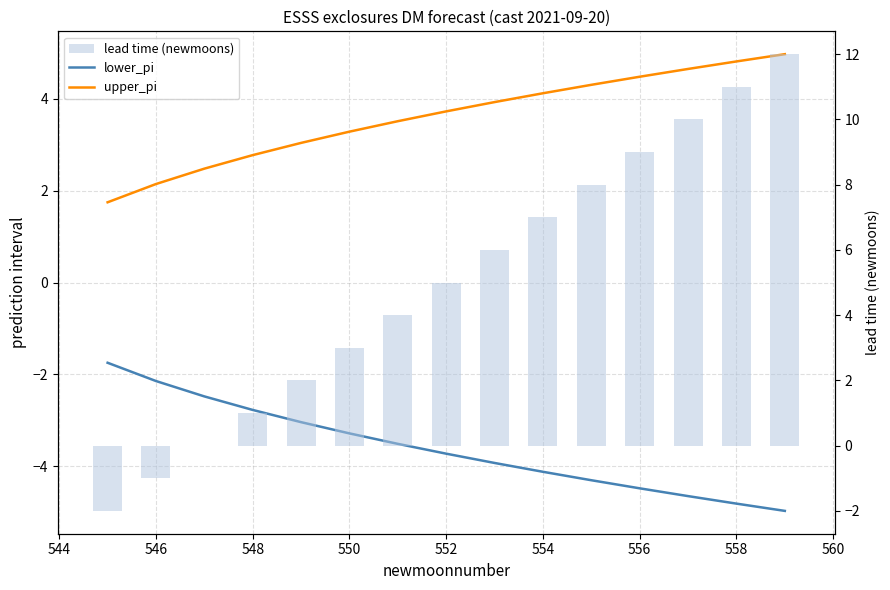

What is the sum of all lower_pi values?

-54.0